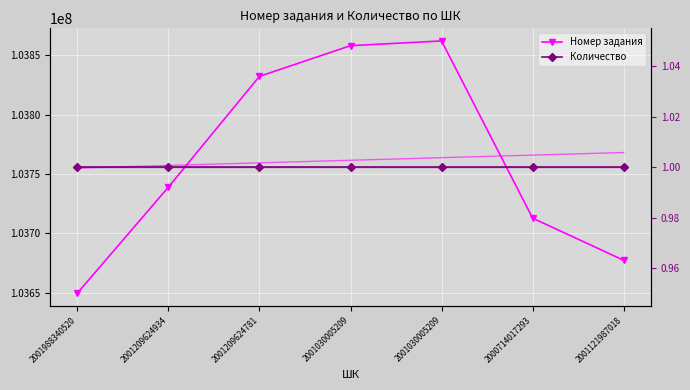

At 2001030005209, list the series in order from largest to smallest.

Номер задания, Количество